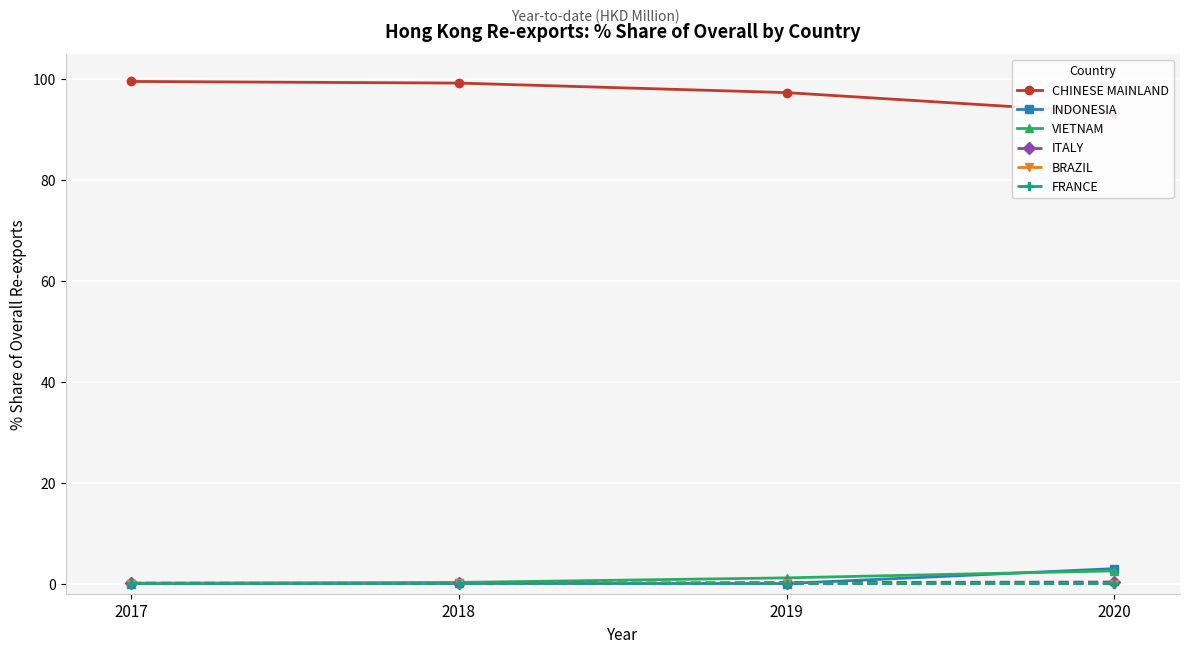

List the labels in order of VIETNAM value, smallest first.

2017, 2018, 2019, 2020